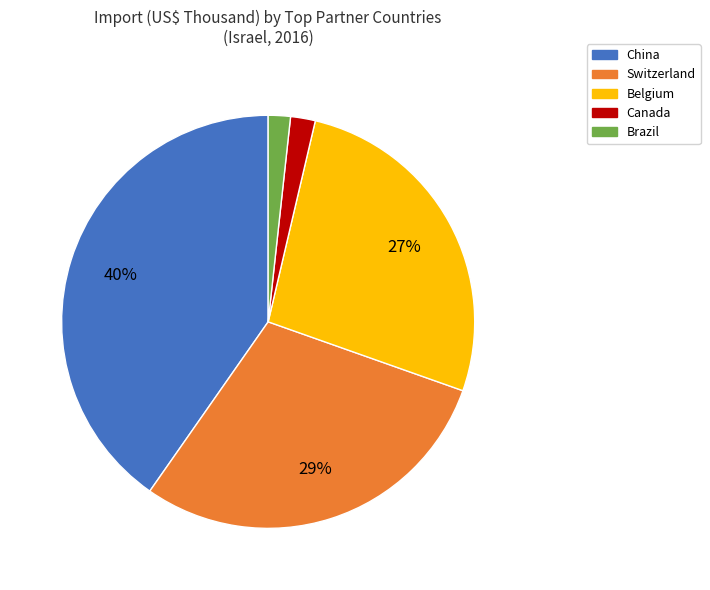

Is the sum of China and Belgium greater than half?

Yes